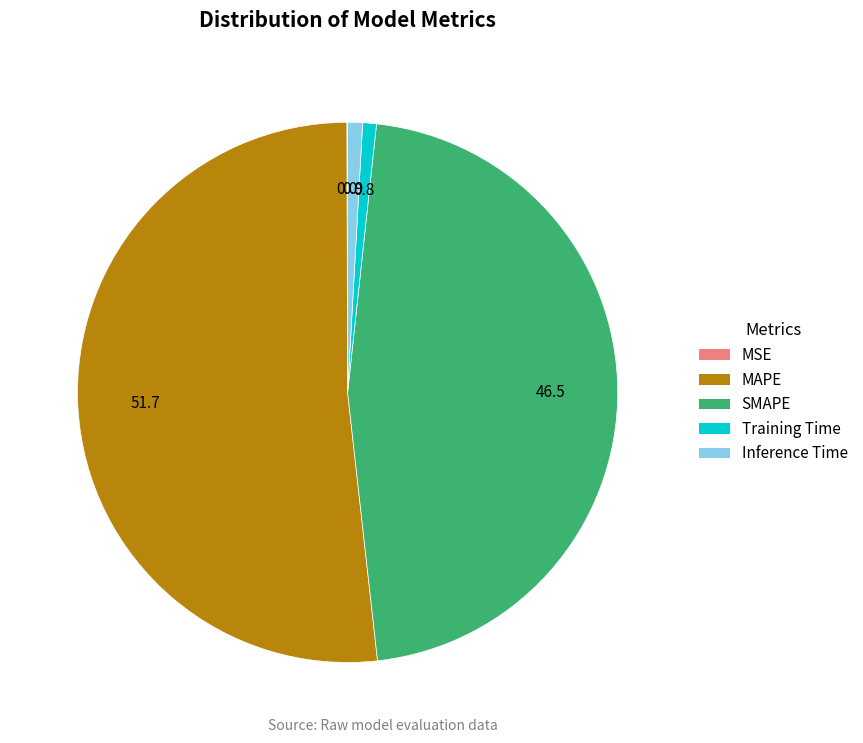

Is Training Time the majority of the pie?

No